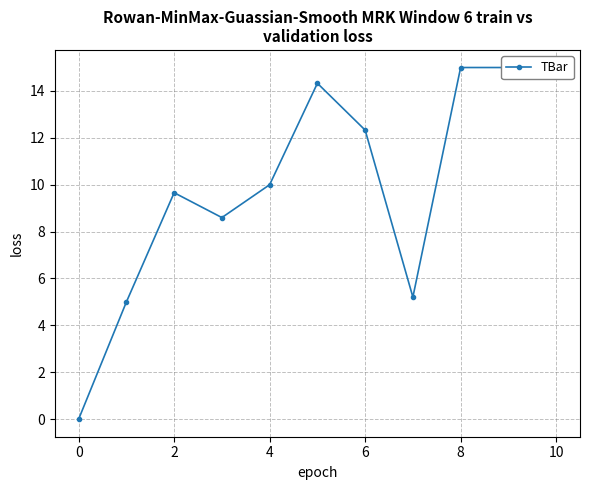

How many values exceed 10?

5